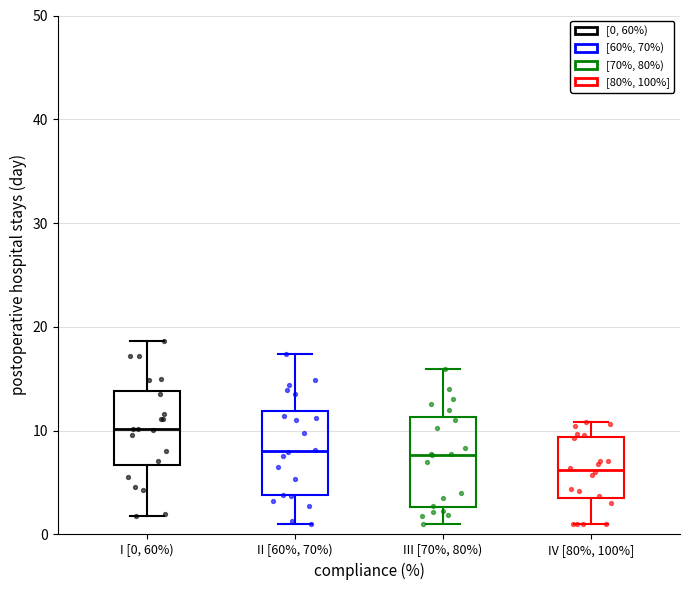

Where does the upper whisker of the box for I [0, 60%) end on the y-axis? The values are not printed on the chart, so give them approximately, as read against the axis.

19